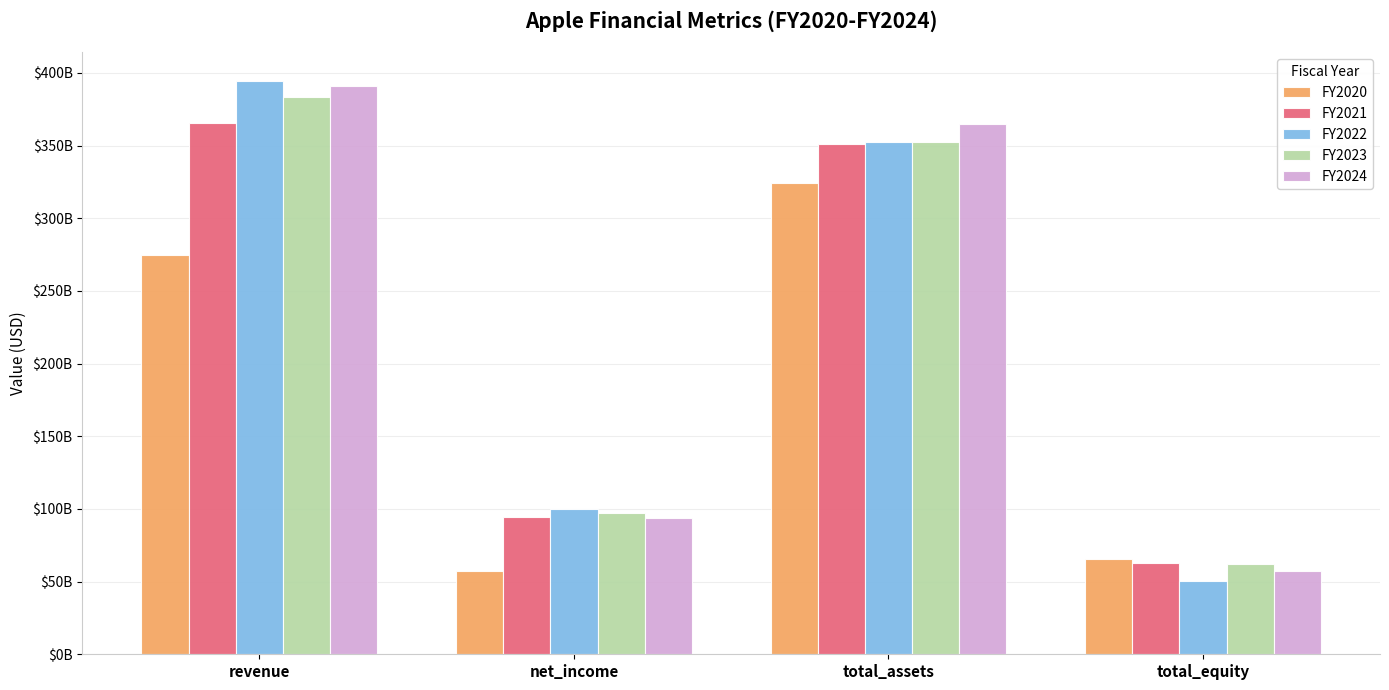

Does the chart contain any negative values?

No